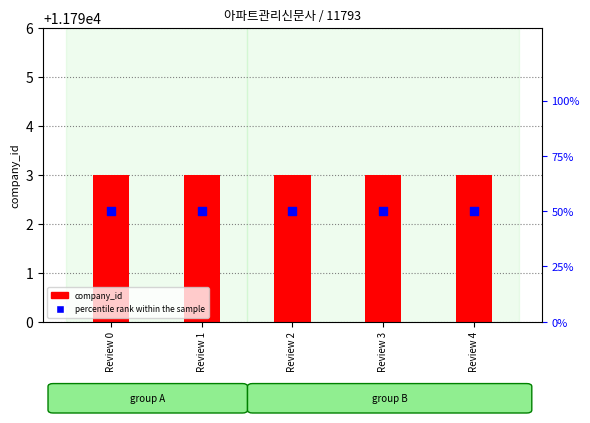

Which series has the largest Y range (max minus min)?

company_id